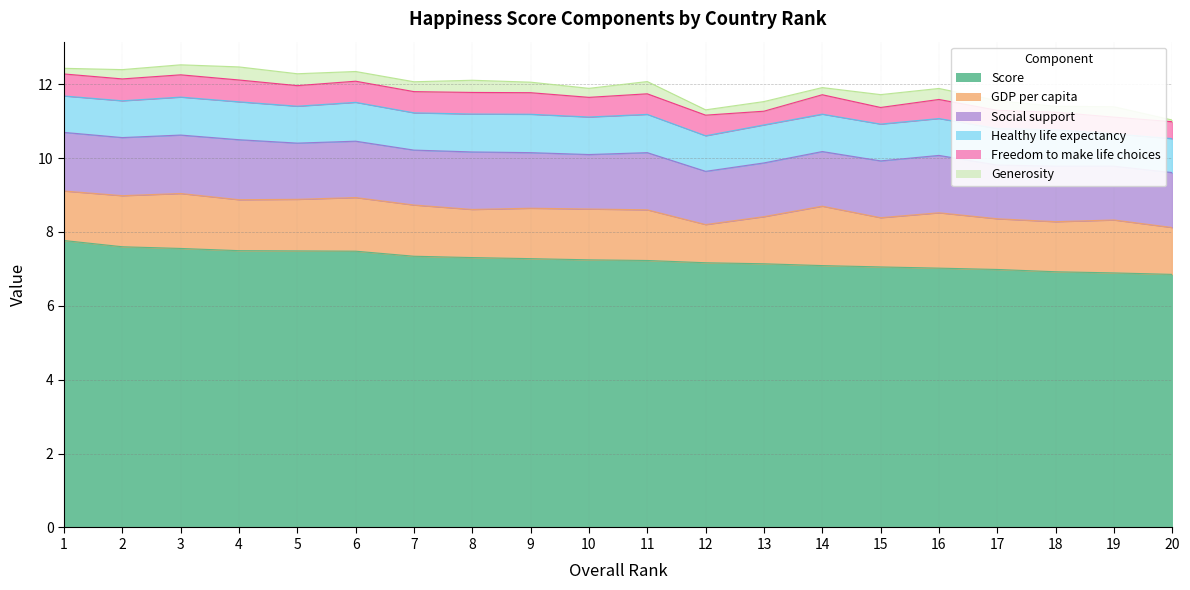

What is the difference between the GDP per capita values at 3 and 14?

0.1